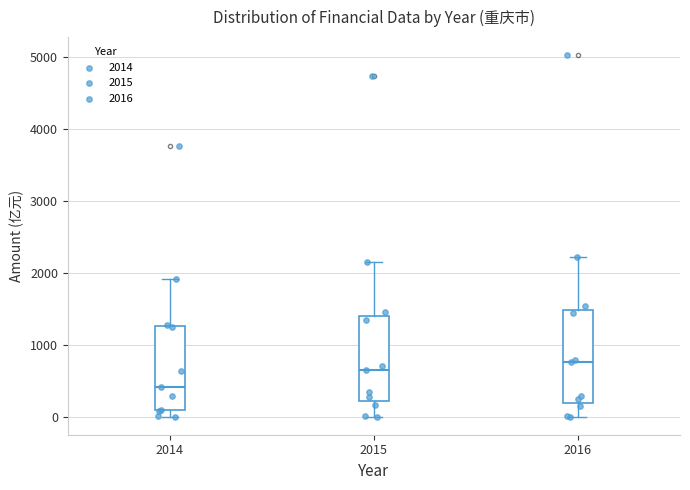

Where does the upper whisker of the box at x = 2014 end on the y-axis? The values are not printed on the chart, so give them approximately, as read against the axis.

1900